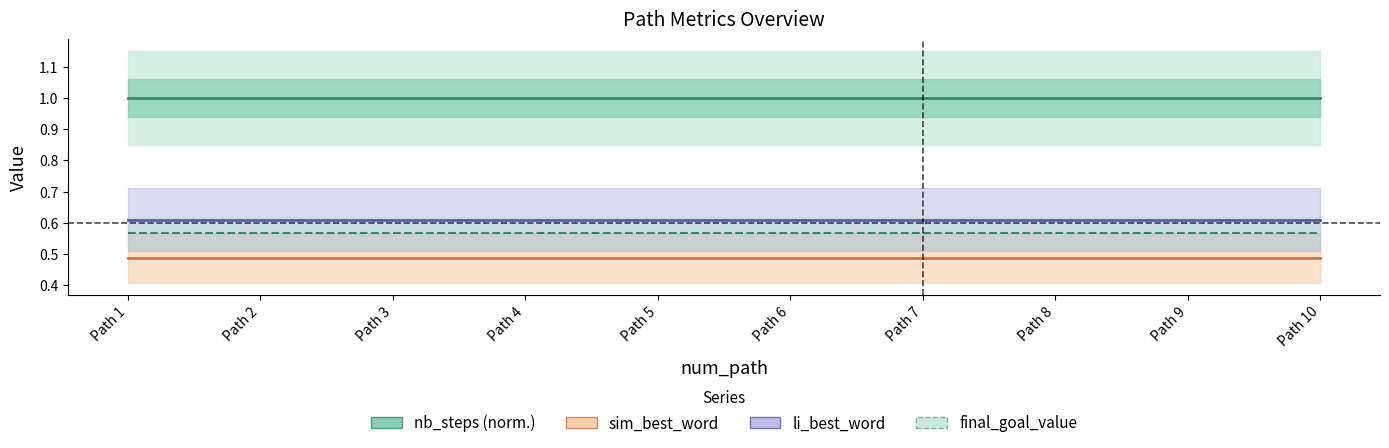

At Path 8, list the series in order from smallest to largest.

sim_best_word, final_goal_value, li_best_word, nb_steps (norm.)